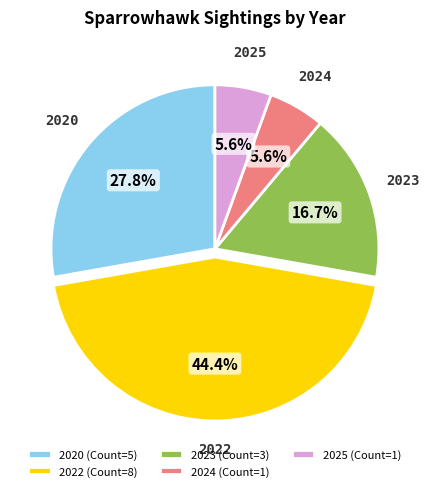

Is there a majority slice in this chart?

No